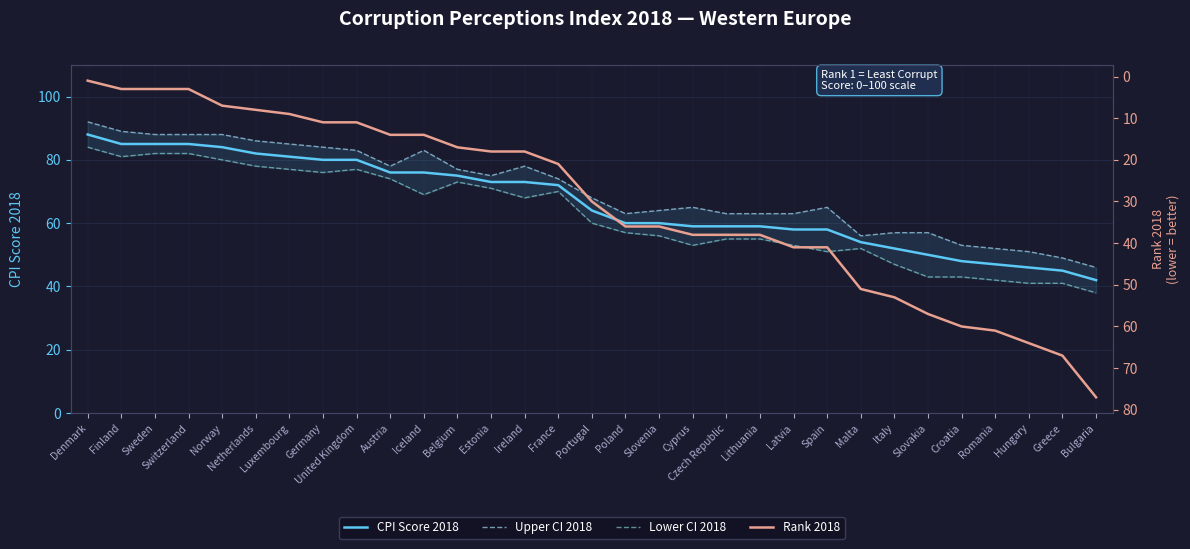

At which category is the sum across all series the highest?

Denmark